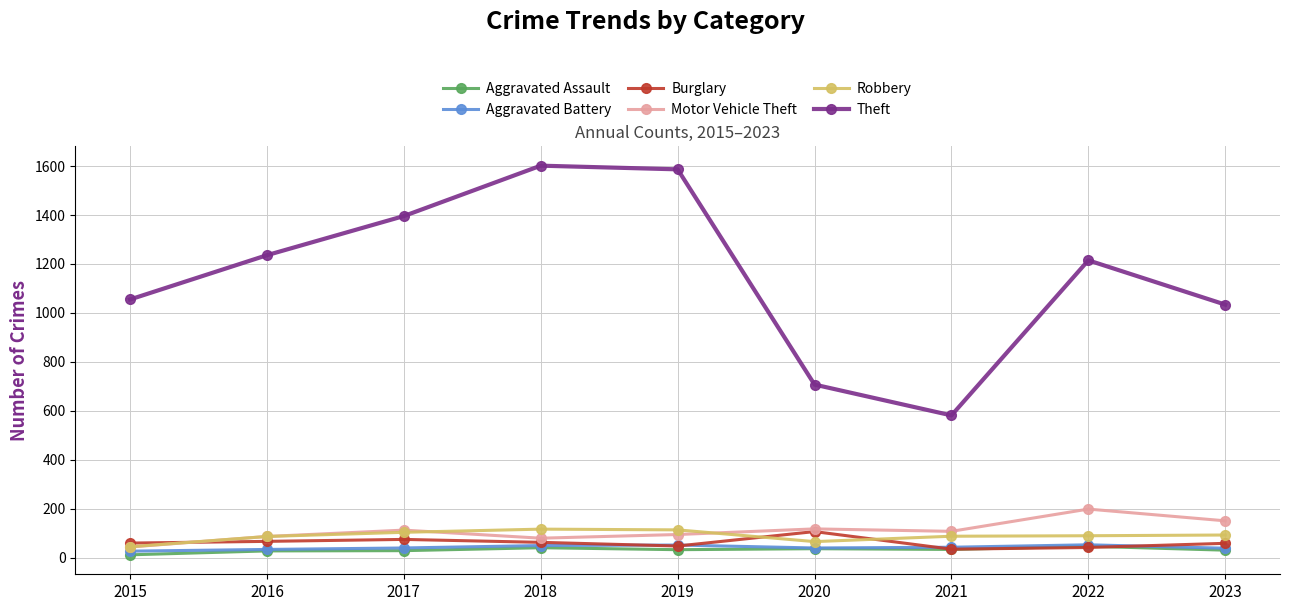

What is the total value across all series at 2023?

1402